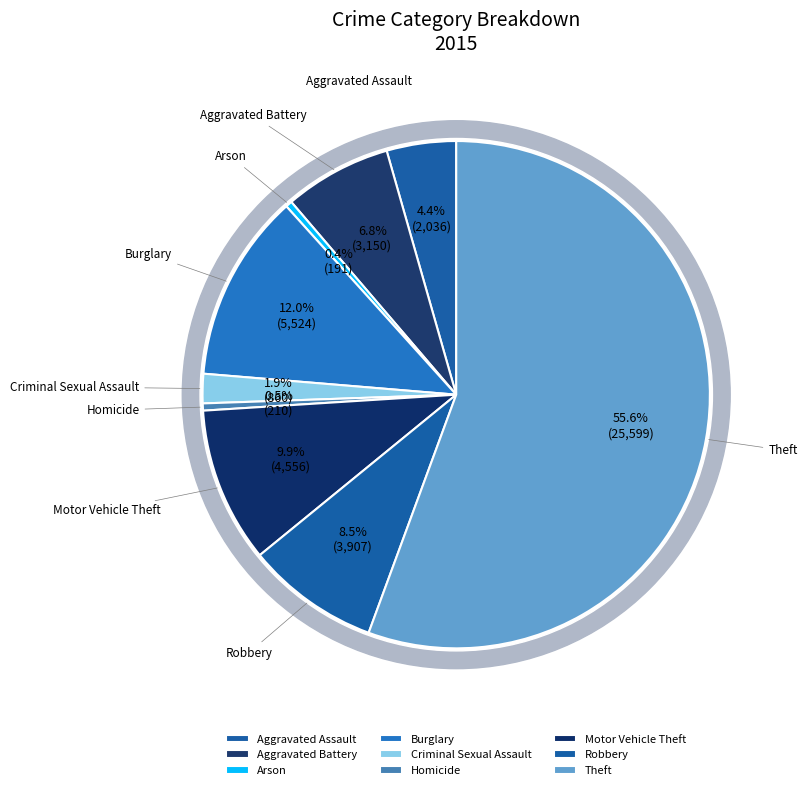

What is the majority slice?

Theft